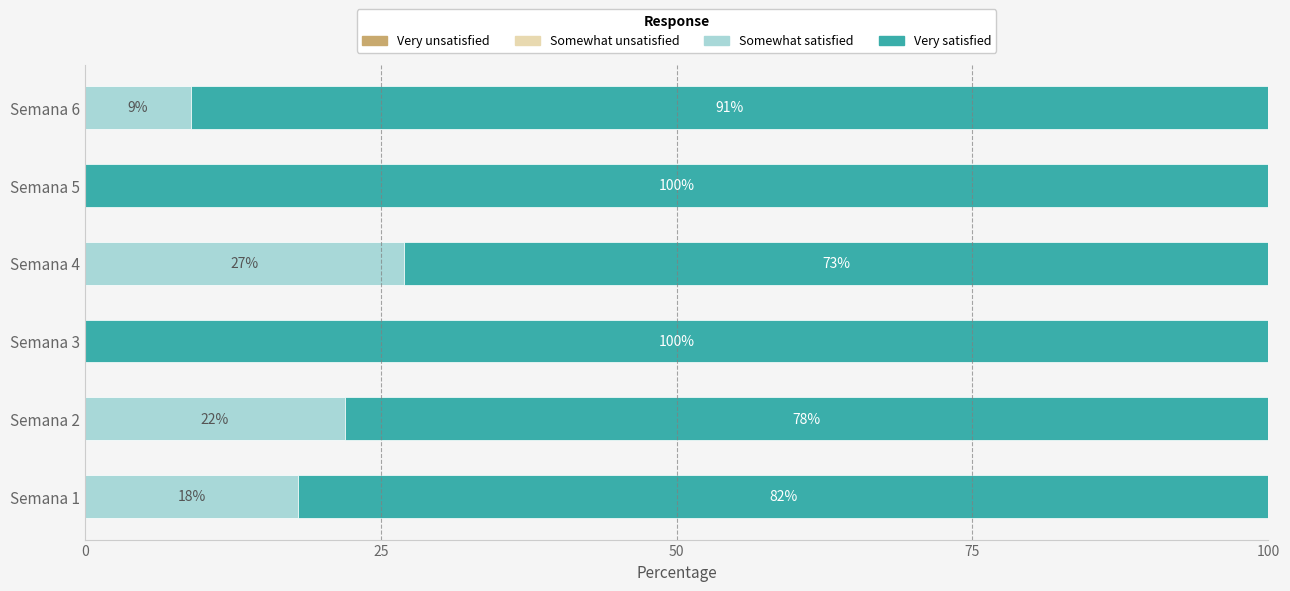

The Somewhat satisfied series shows 9 at Semana 6. True or false?

True